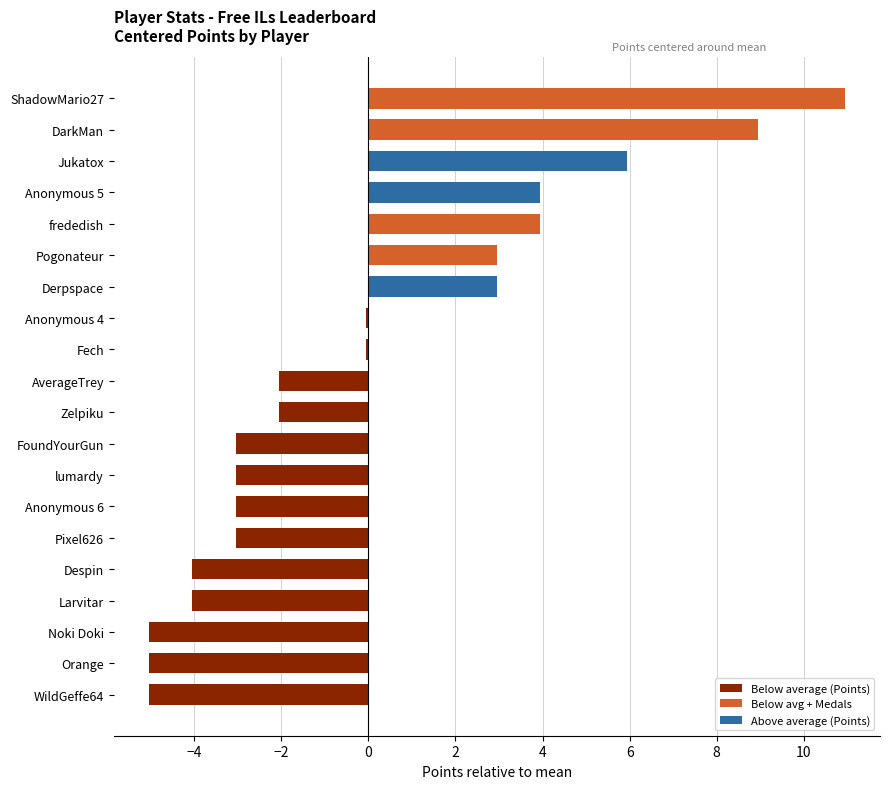

Read the value at FoundYourGun.

-3.0